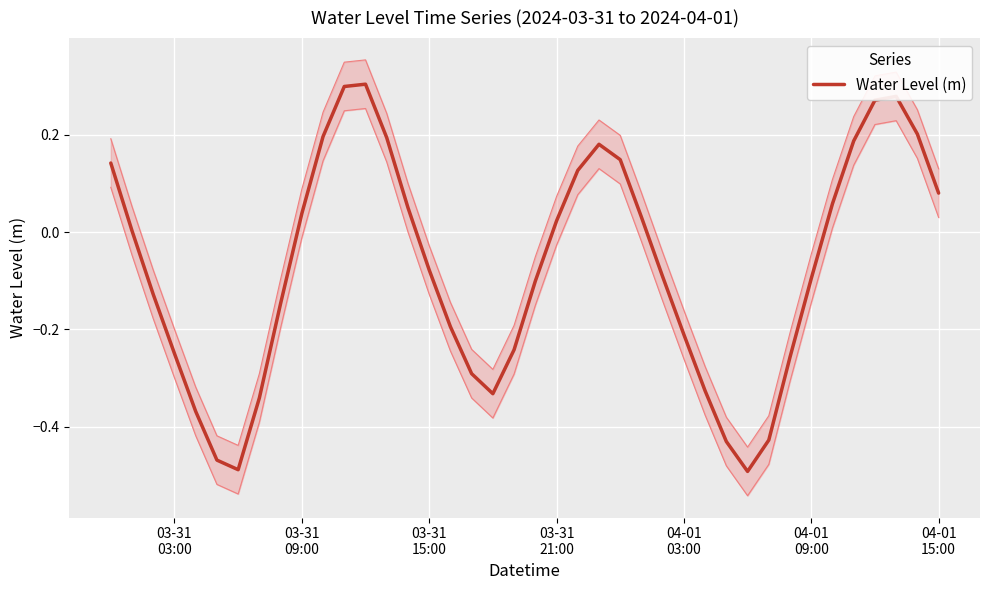

True or false: the data shows -0.3 at 16.

False